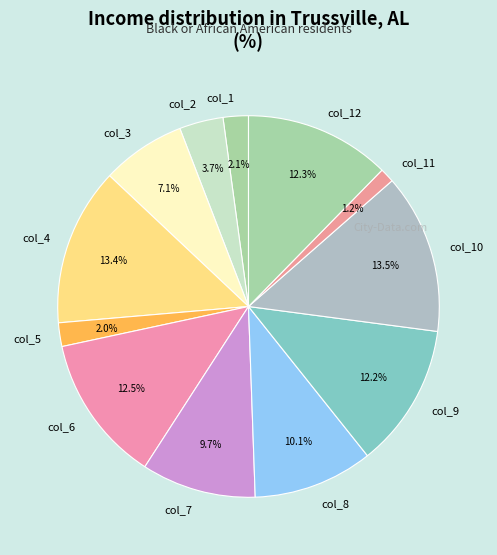

To the nearest percent, what percentage of the pie is col_1?

2%